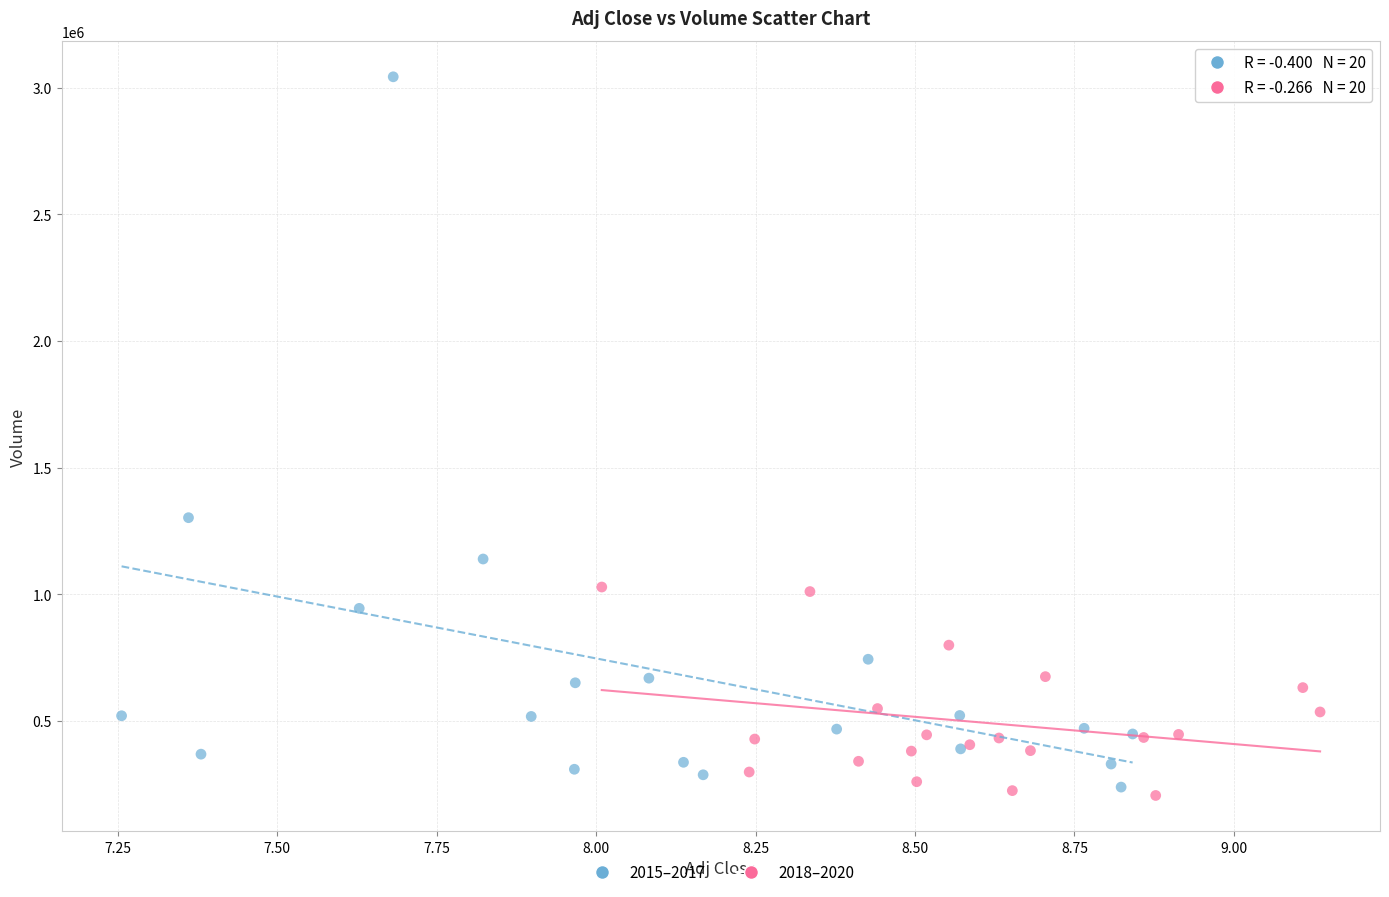

Which series reaches the maximum Y coordinate?

2015–2017